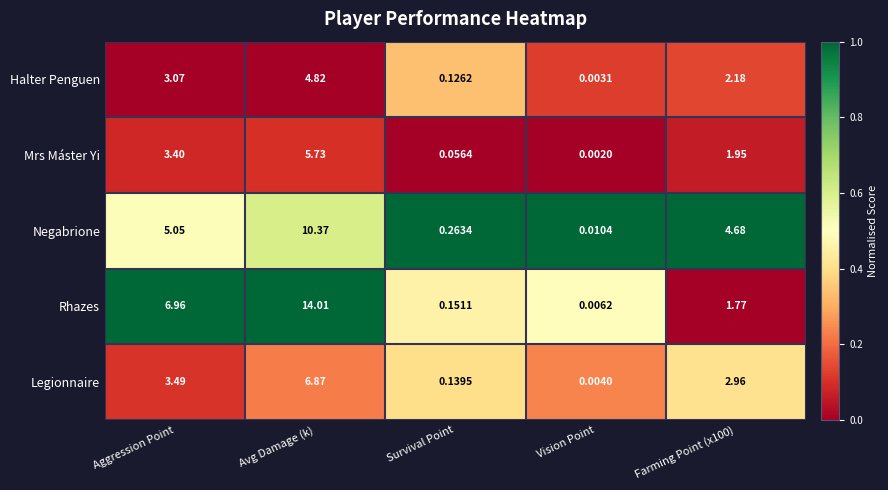

Which category has the highest value in the Legionnaire series?

Avg Damage (k)